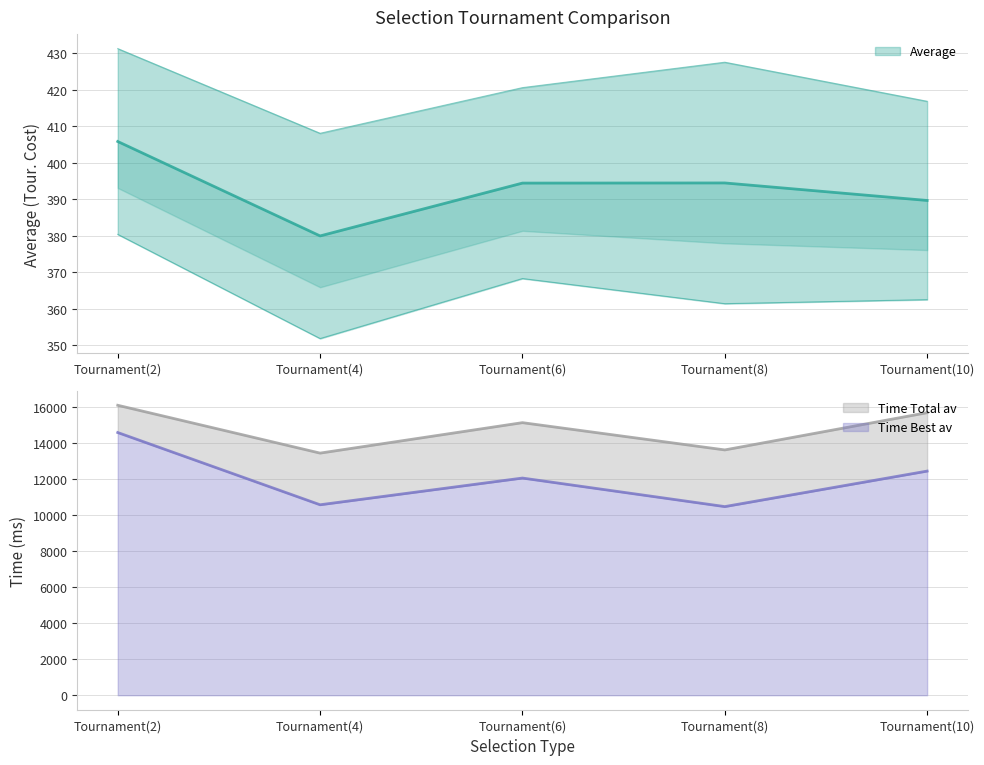

What is the maximum value for Average?

405.8